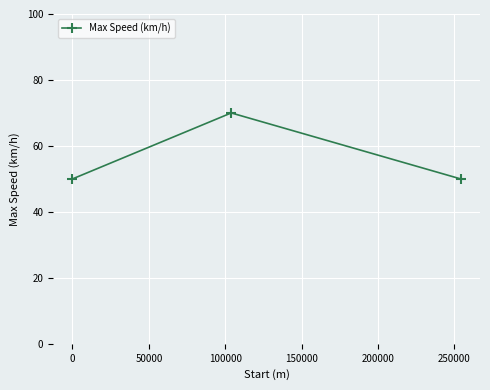

What is the minimum value shown in the chart?

50